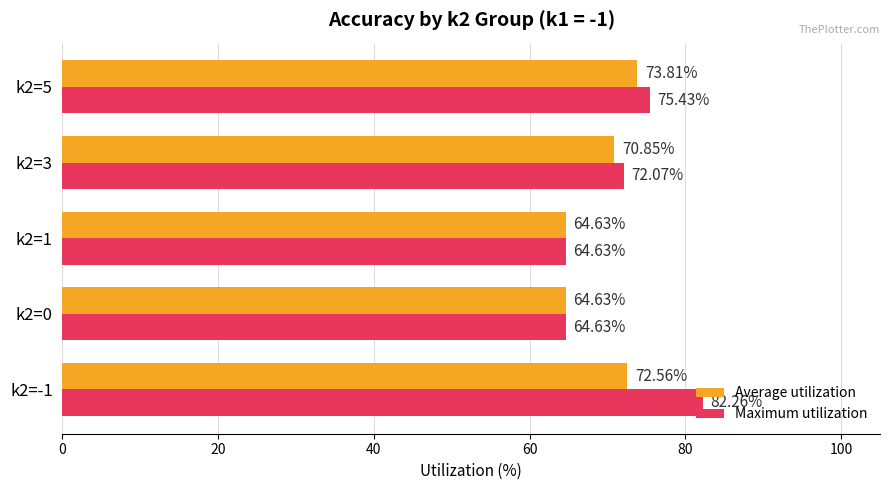

What is the difference between the maximum and minimum values in the Maximum utilization series?

17.6